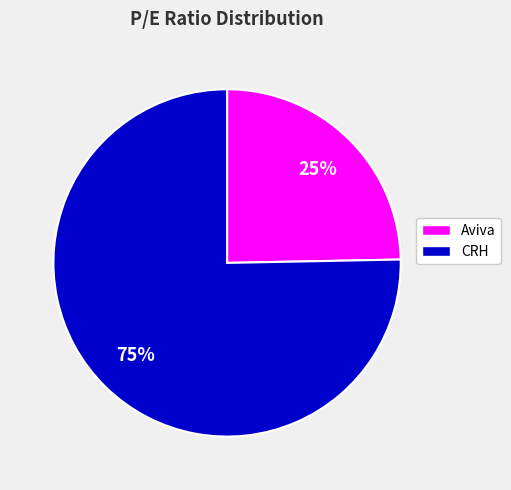

Combined, do Aviva and CRH account for over 50%?

Yes